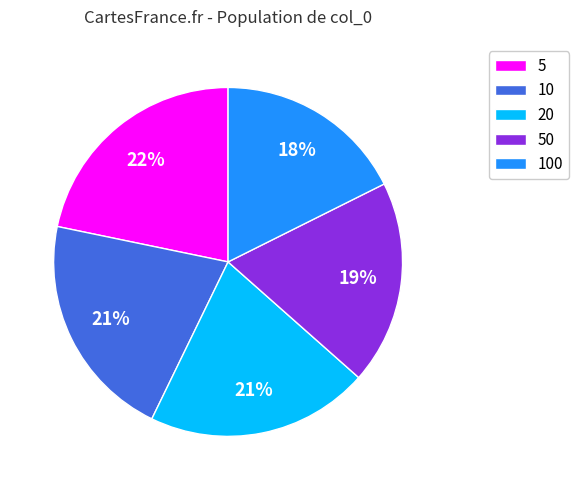

The 10 slice represents 21% of the pie. True or false?

True